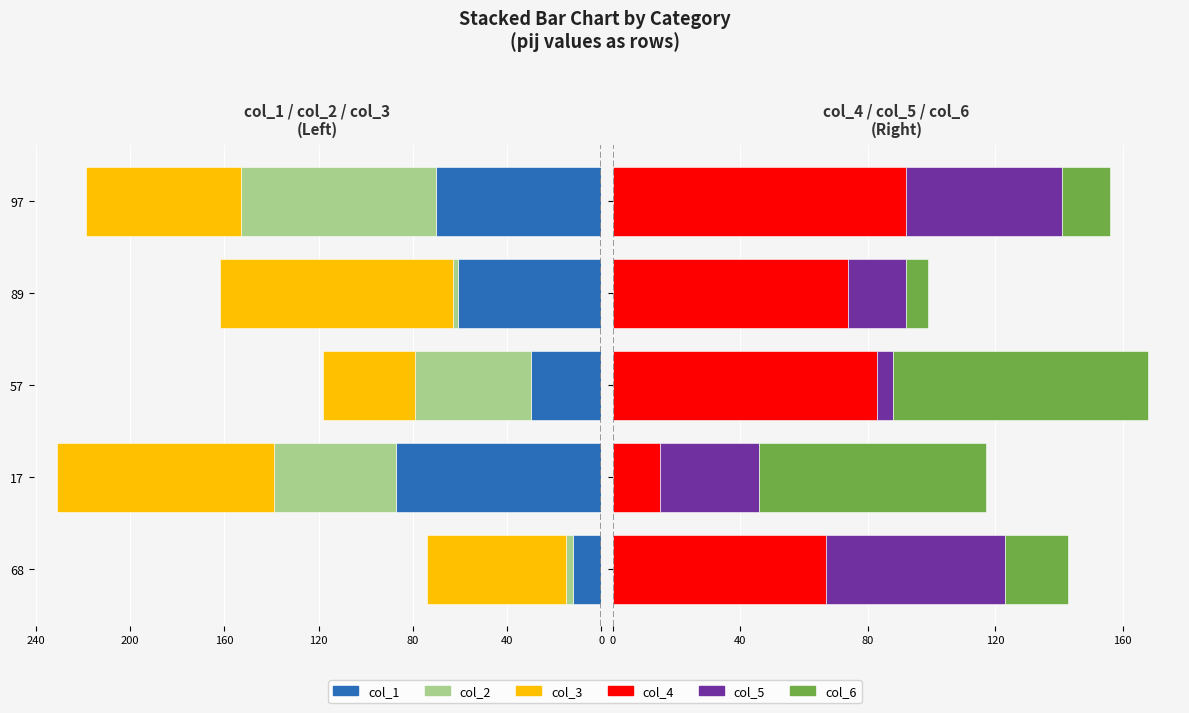

Which series has the widest spread of values?

col_2